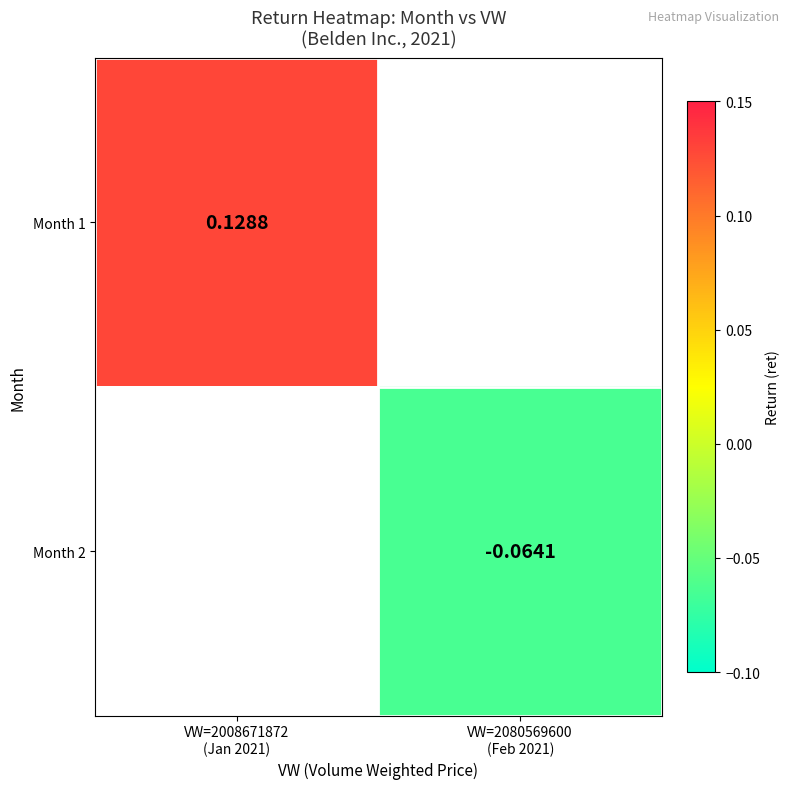

Between VW=2080569600
(Feb 2021) and VW=2008671872
(Jan 2021), which is larger?

VW=2008671872
(Jan 2021)